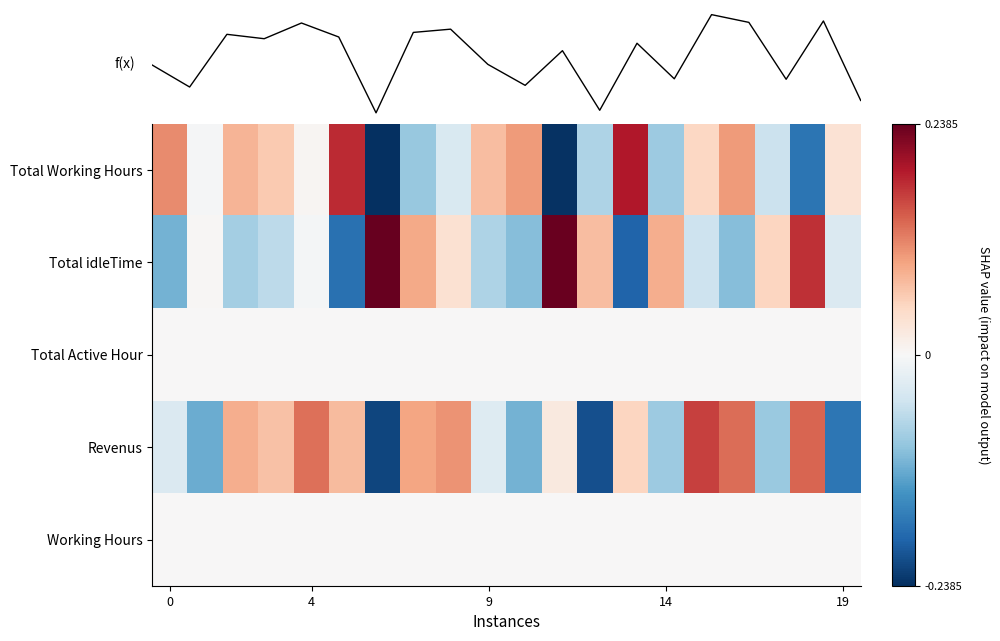

Between 18 and 15, which is larger?

15